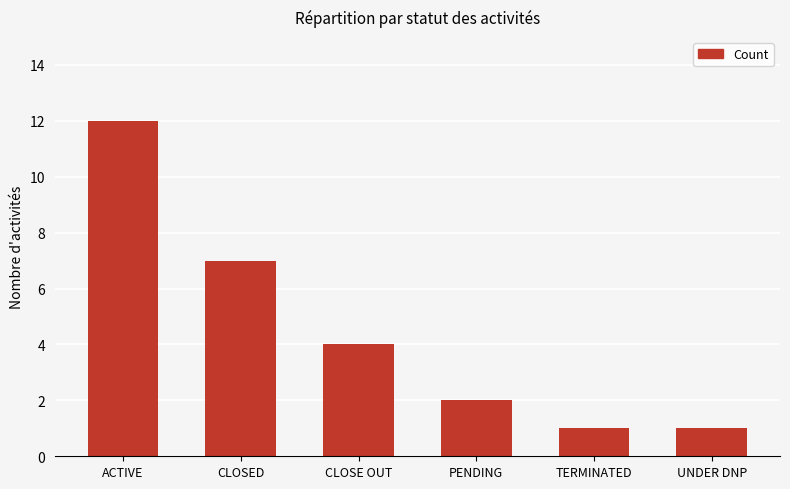

How many data points does each series have?

6